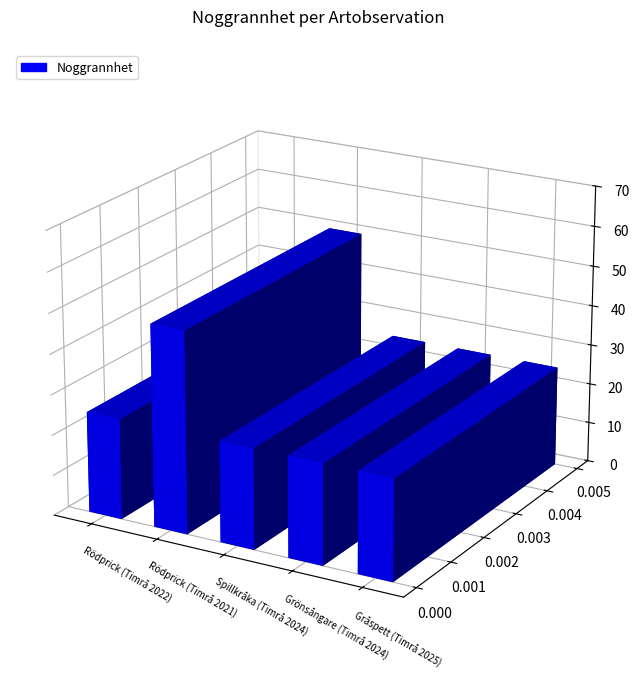

Which category has the highest value across all series?

Rödprick (Timrå 2021)